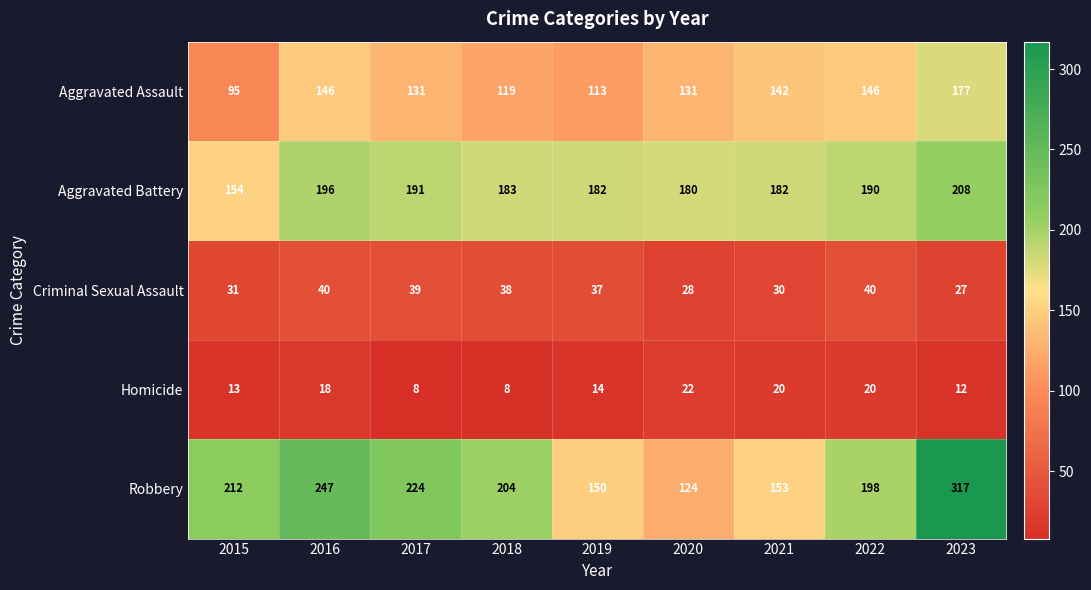

What value does the Aggravated Assault series have at 2018, to the nearest 5?

120